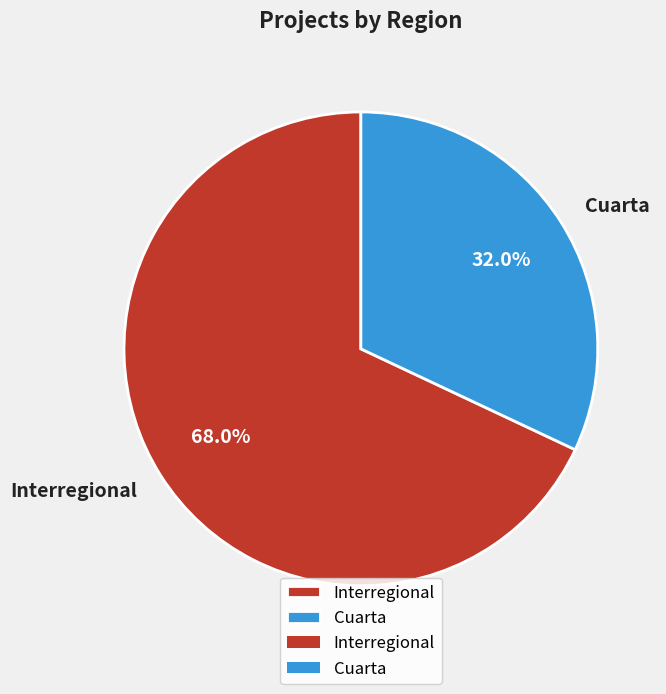

Combined, do Interregional and Cuarta account for over 50%?

Yes